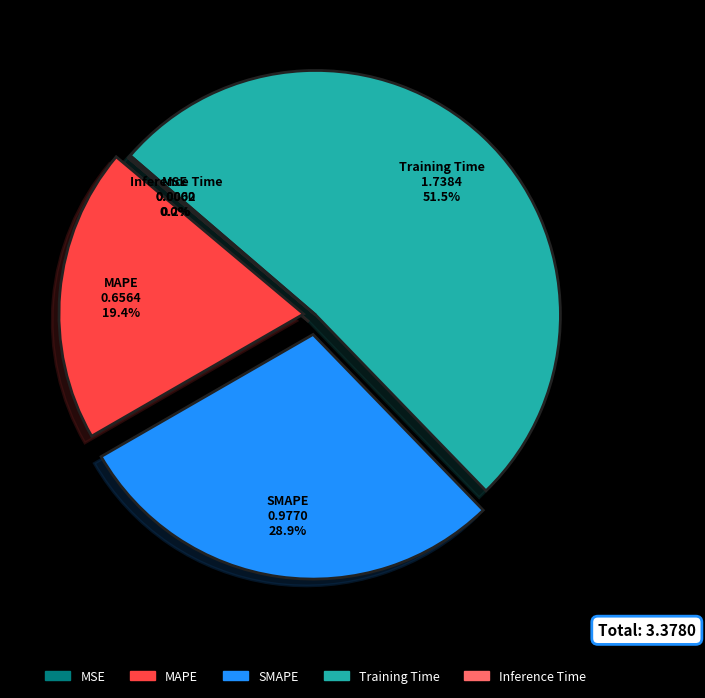

Which category accounts for the majority?

Training Time